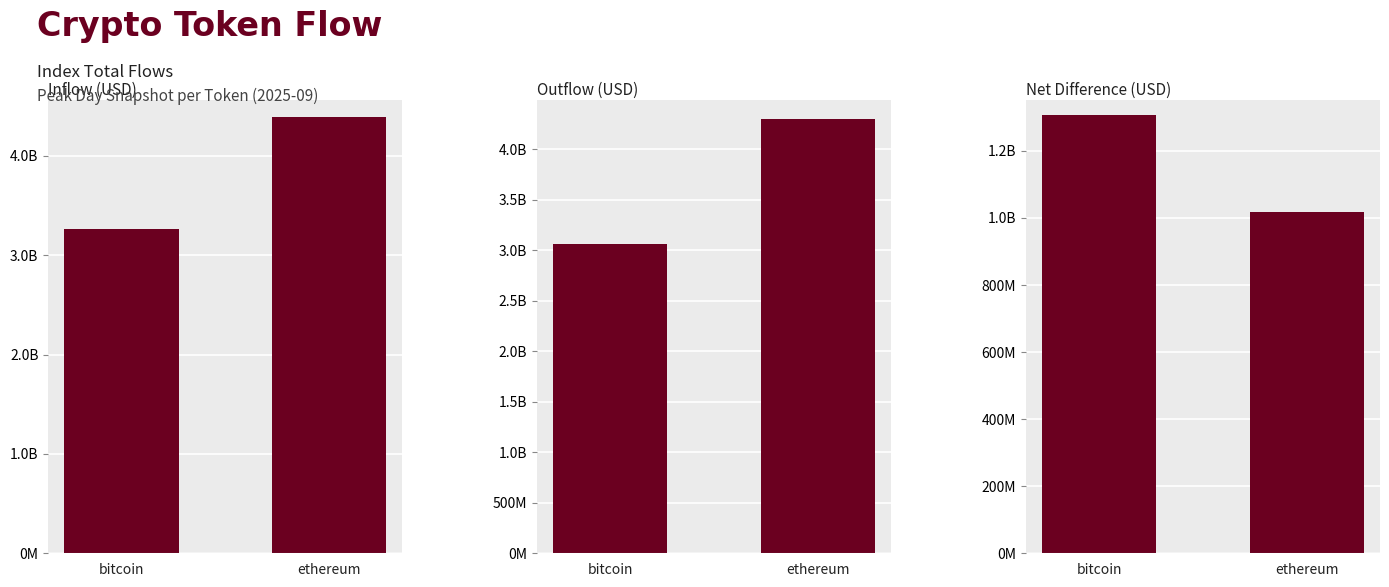

Rank the series by their maximum value, from lowest to highest.

differentUSD, outUSD, inUSD